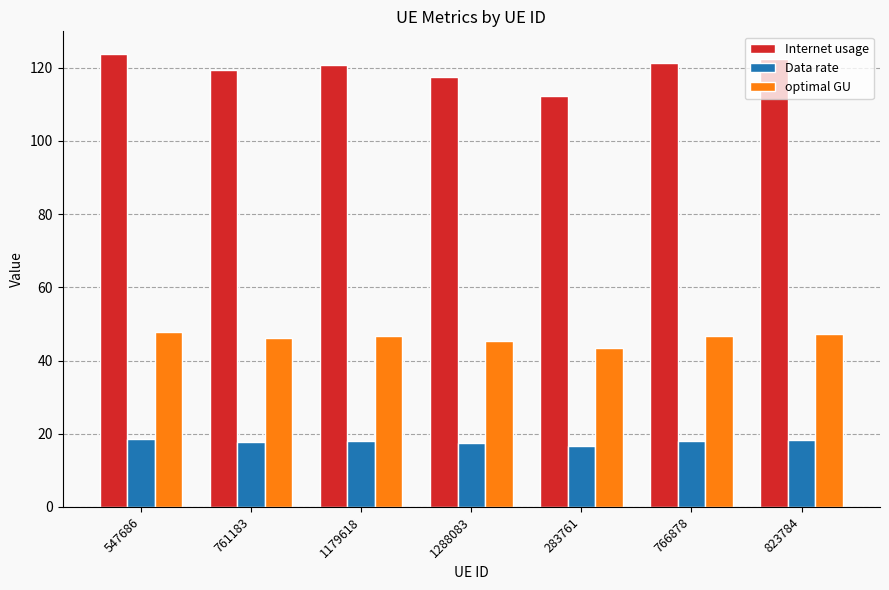

What are all the series names shown in the legend?

Internet usage, Data rate, optimal GU